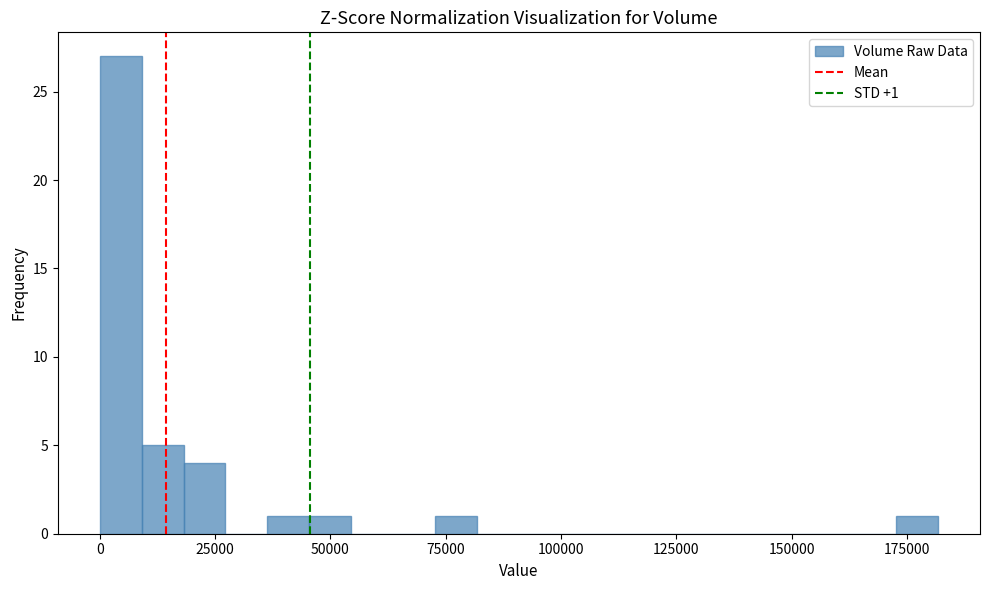

Around what value on the x-axis is the tallest bar? Give the approximate position of its centre, as read against the axis.

5000